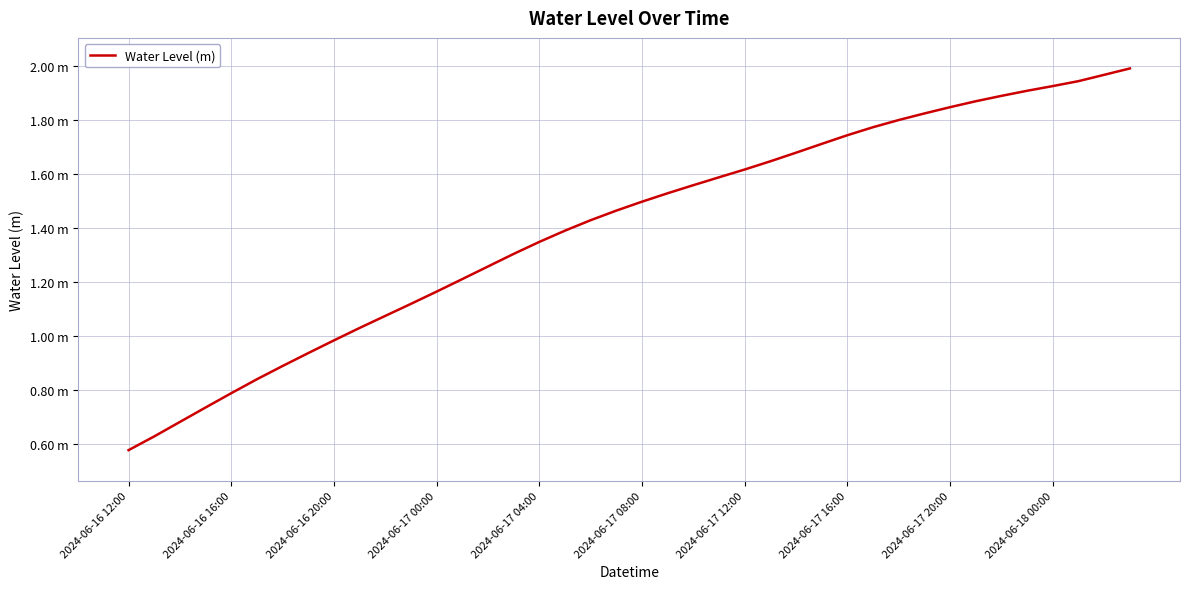

True or false: there are more than 2 points higher than both neighbors.

False